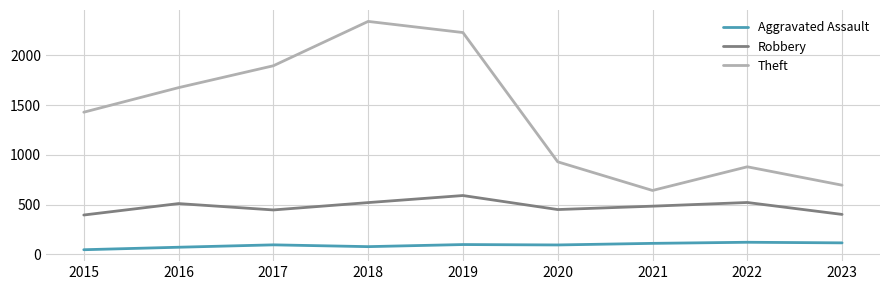

List the series in order of their peak value, lowest first.

Aggravated Assault, Robbery, Theft